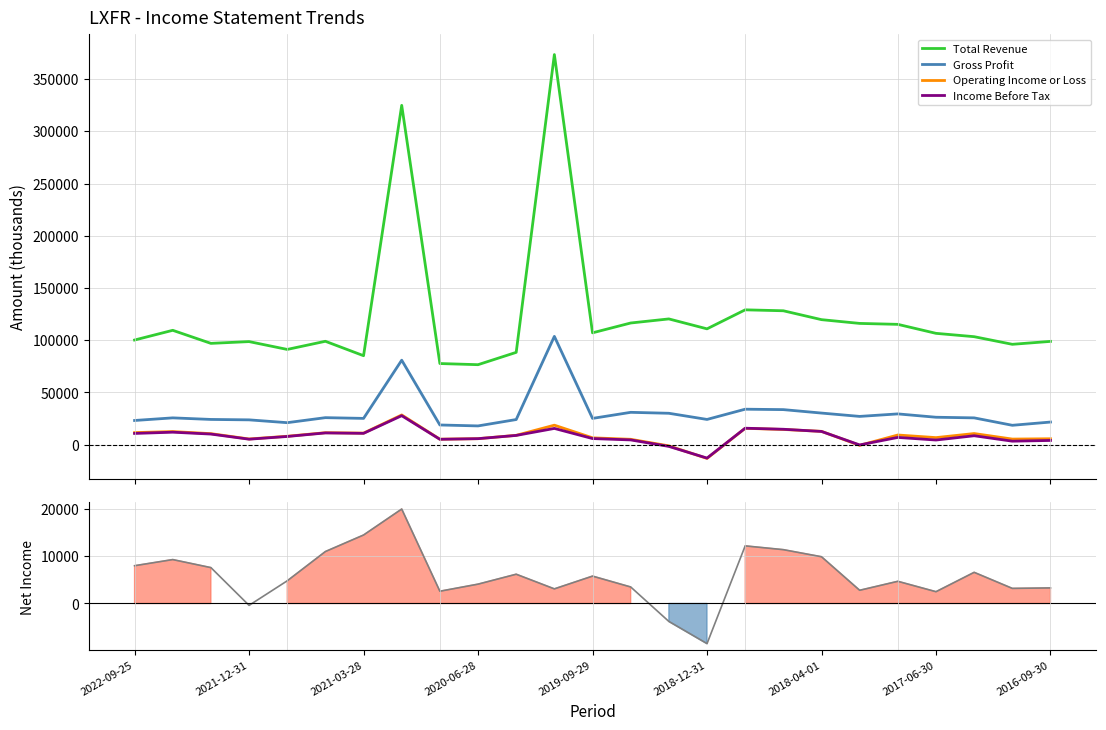

Rank the series at 16 from lowest to highest value.

Net Income, Operating Income or Loss, Income Before Tax, Gross Profit, Total Revenue